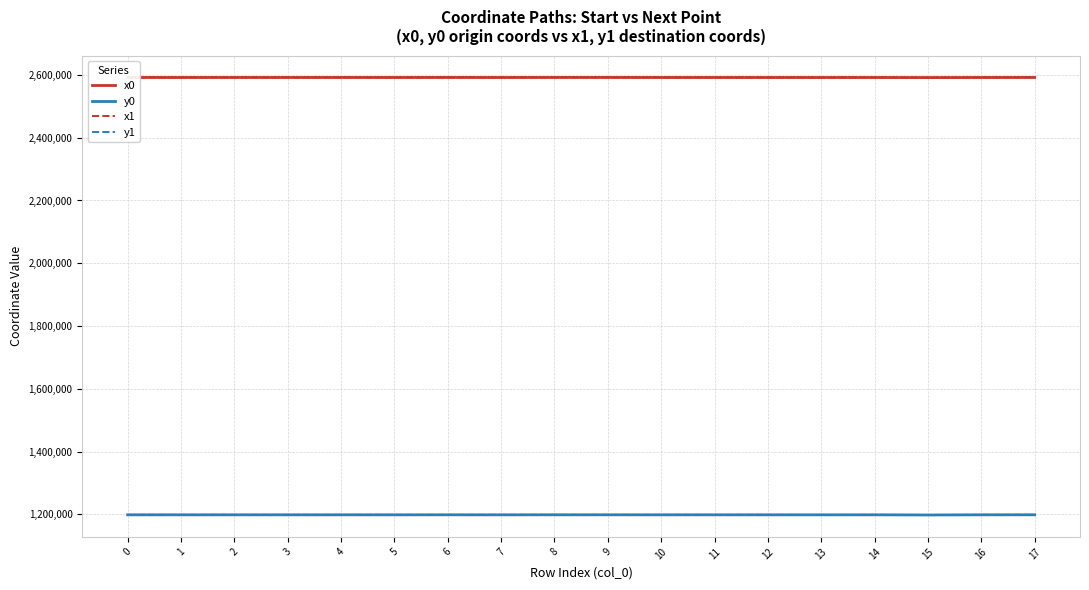

Is it true that x0 equals 542352.5 at 1?

False